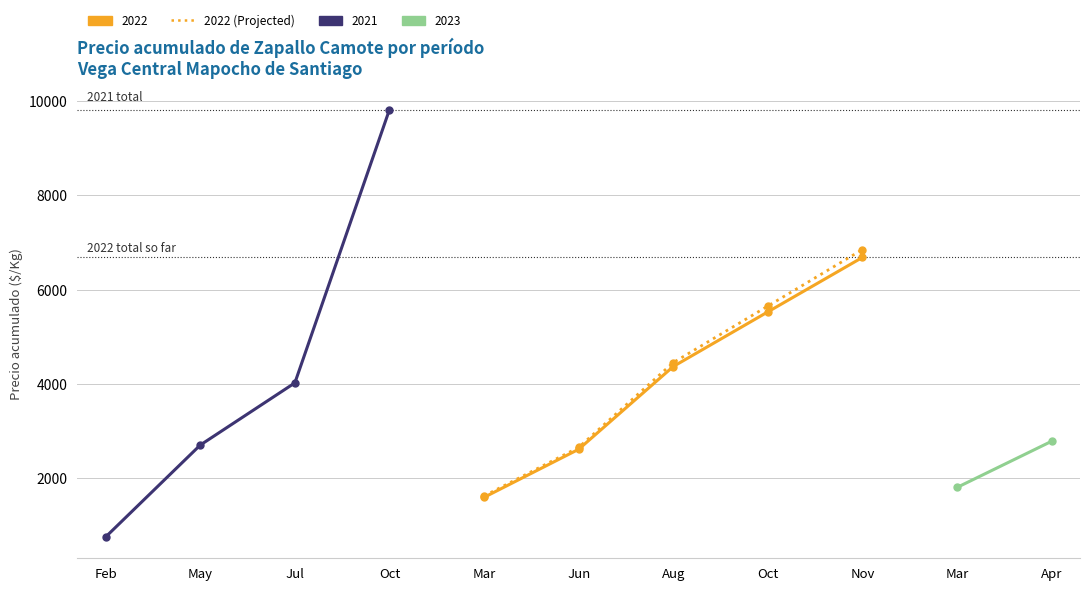

Which has a higher value, Jun or Oct?

Oct